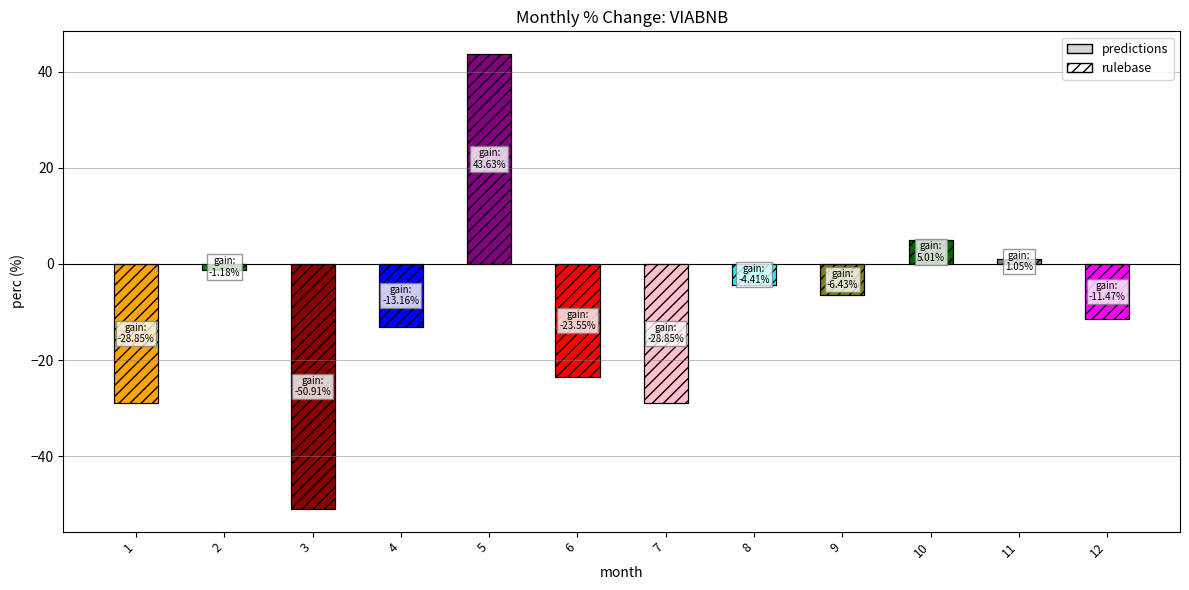

At which category does the chart reach its peak across all series?

5